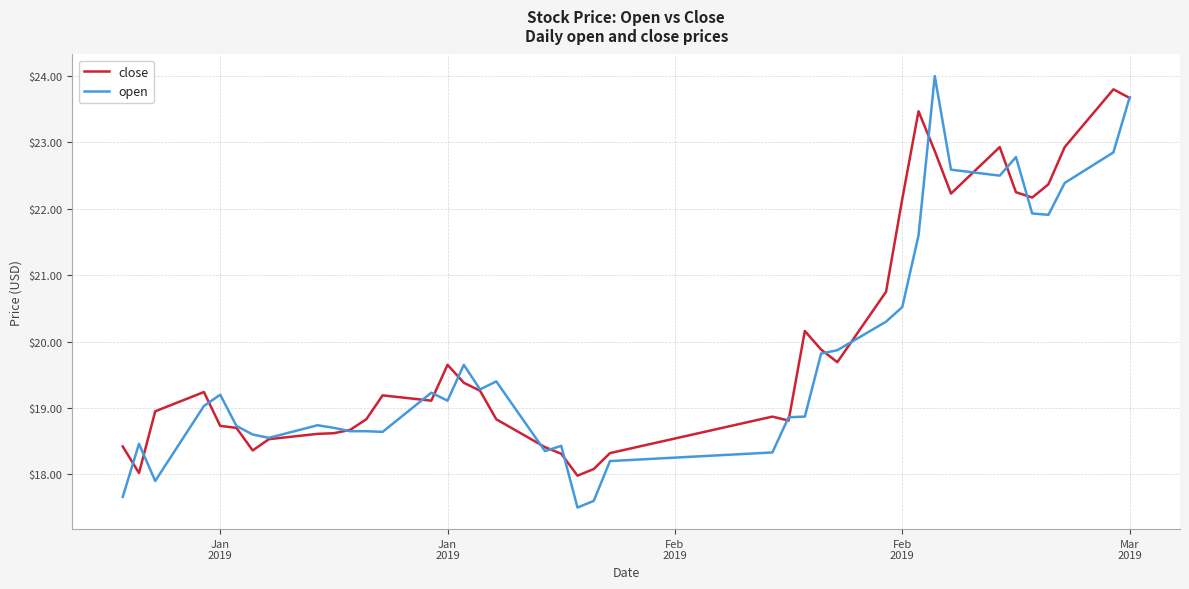

Which series has the largest range (max minus min)?

open